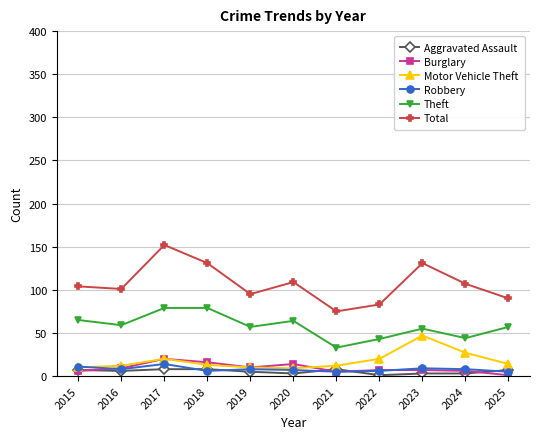

True or false: Aggravated Assault and Theft cross at least once.

False